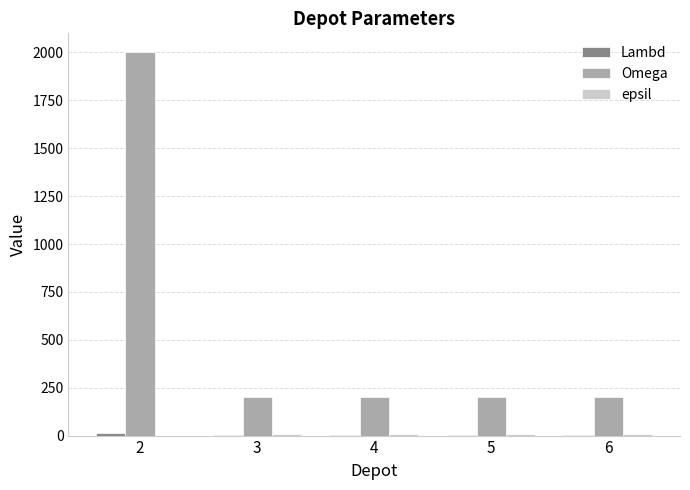

What is the maximum value shown in the chart?

2000